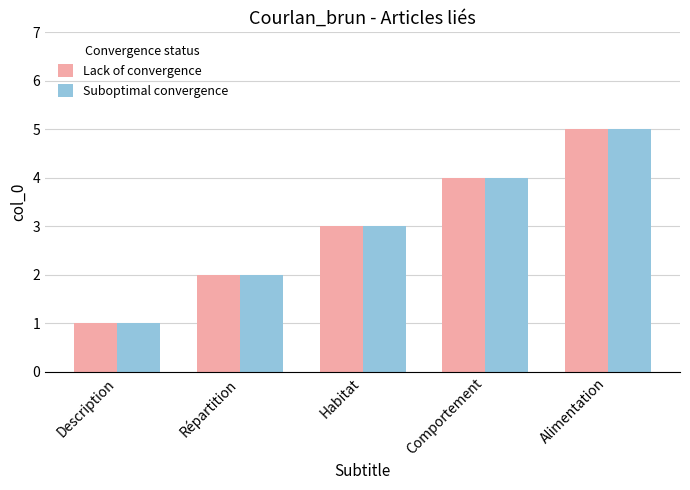

Which category has the lowest value in the Suboptimal convergence series?

Description